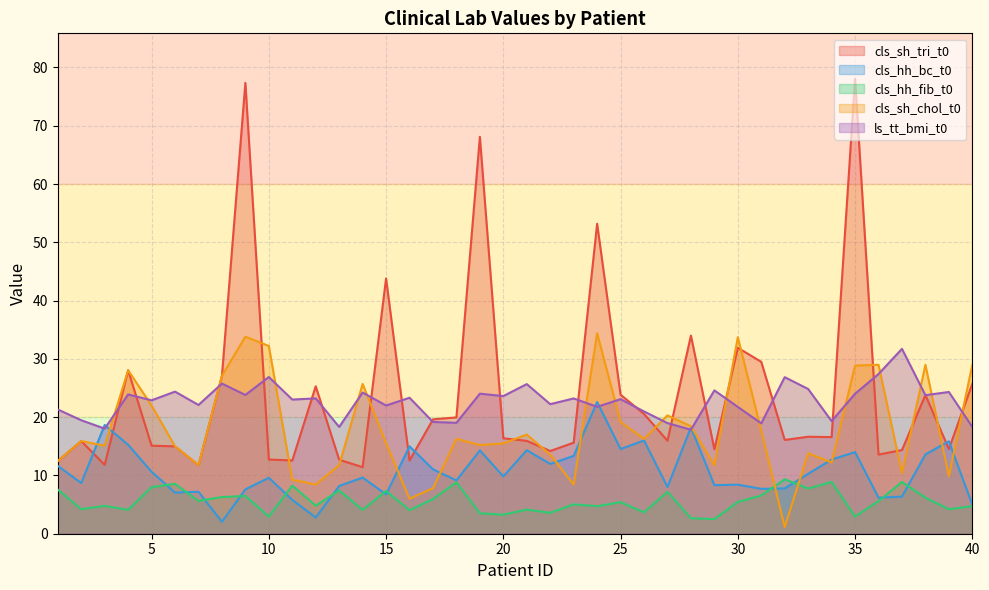

What is the minimum value shown in the chart?

1.1